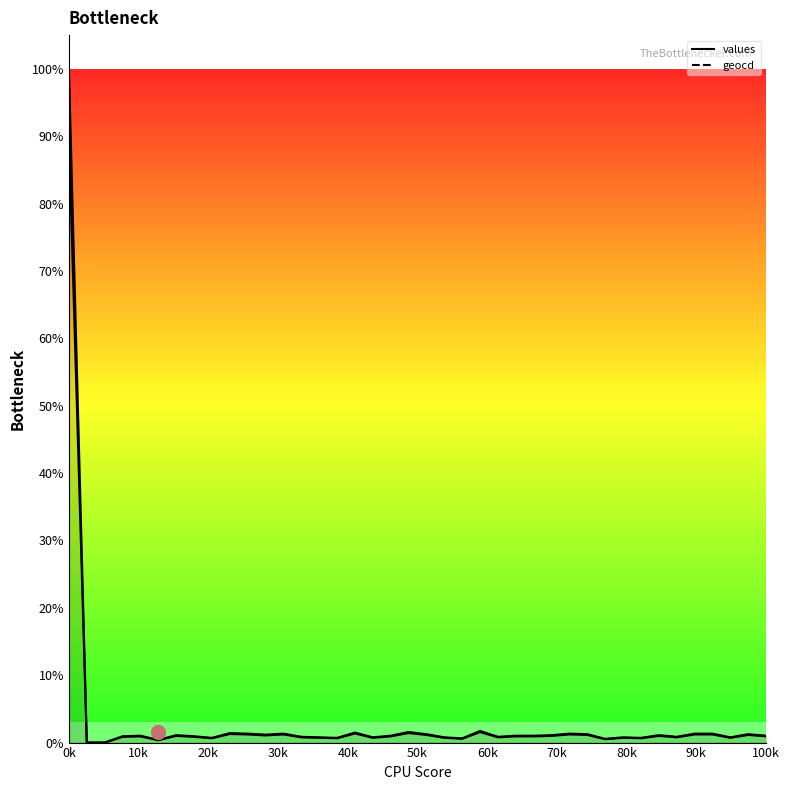

The value of values at 35 is 1.3. True or false?

True